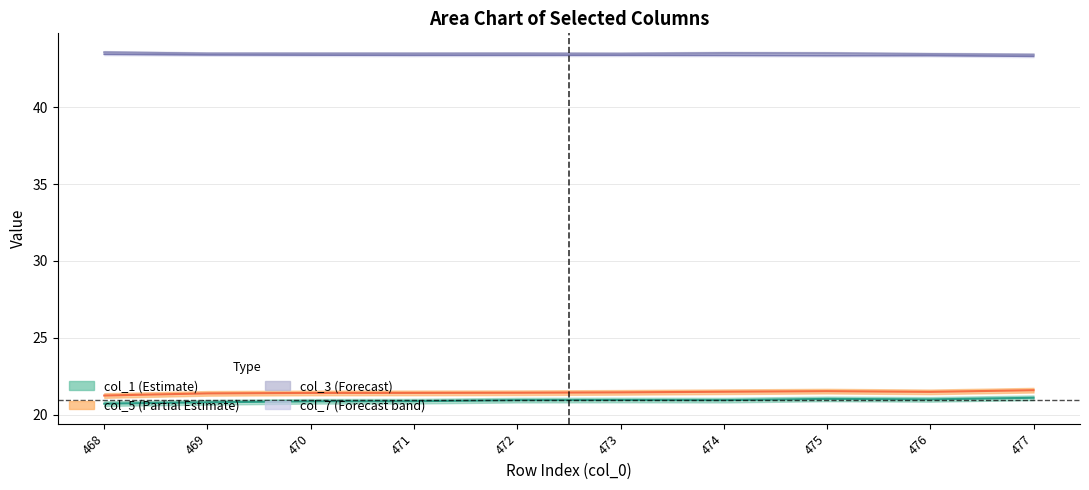

True or false: col_7 and col_3 intersect in this chart.

False